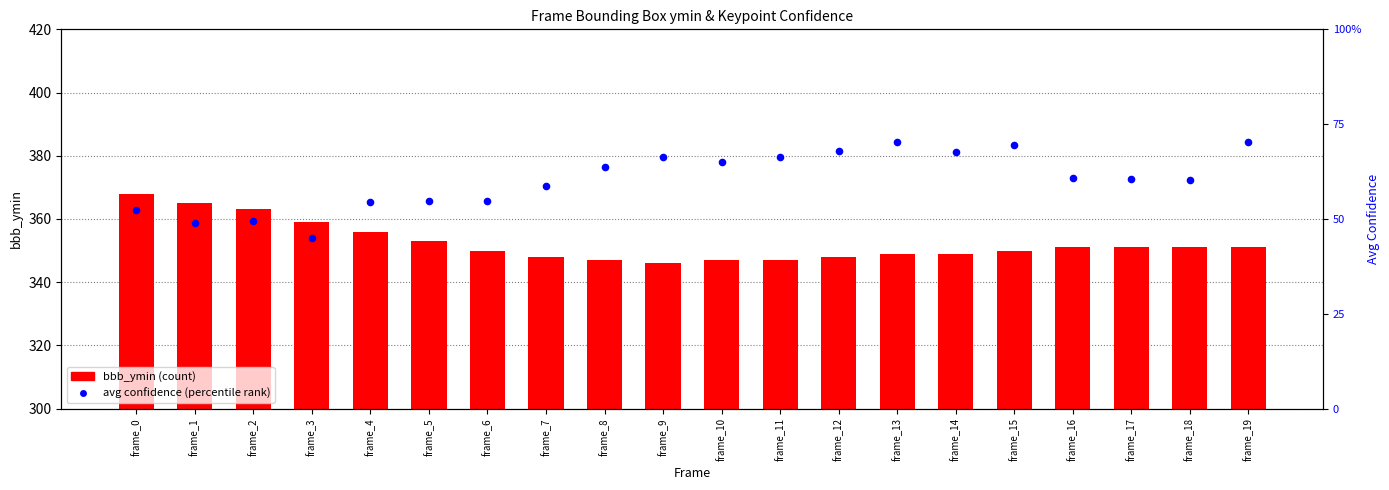

Is the value of avg confidence (percentile rank) at frame_19 greater than the value of bbb_ymin (count) at frame_13?

No